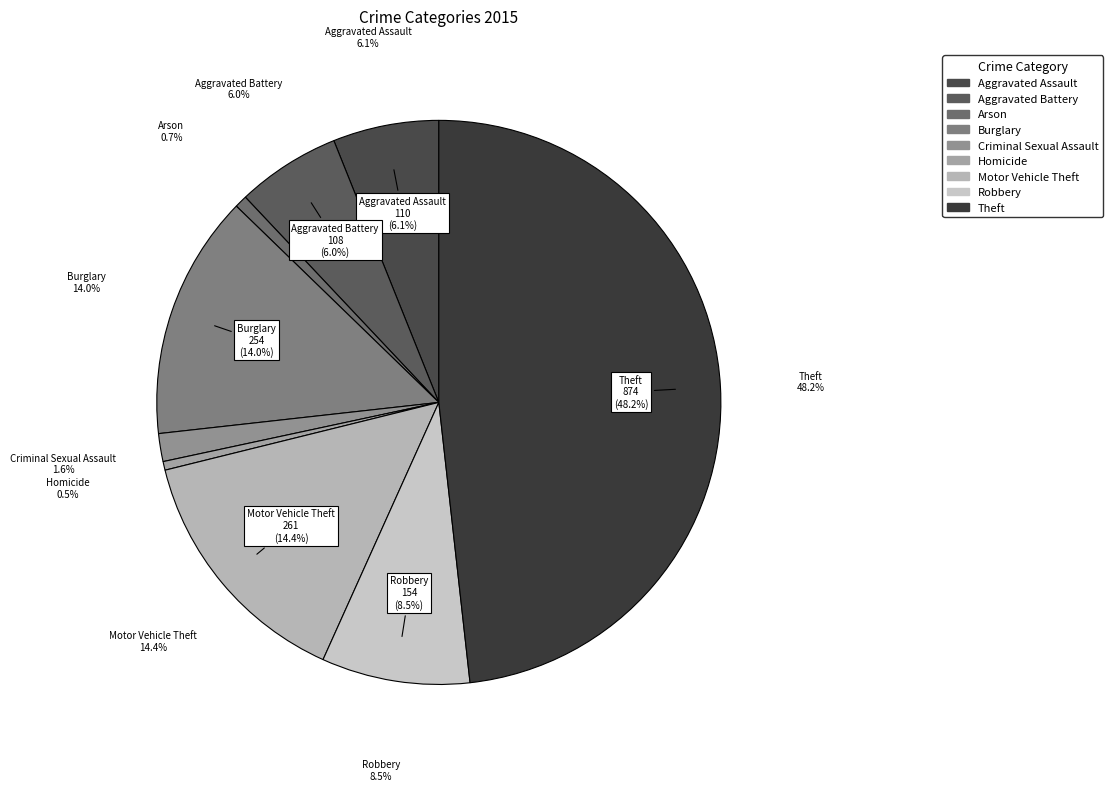

Rank the categories by value from highest to lowest.

Theft, Motor Vehicle Theft, Burglary, Robbery, Aggravated Assault, Aggravated Battery, Criminal Sexual Assault, Arson, Homicide